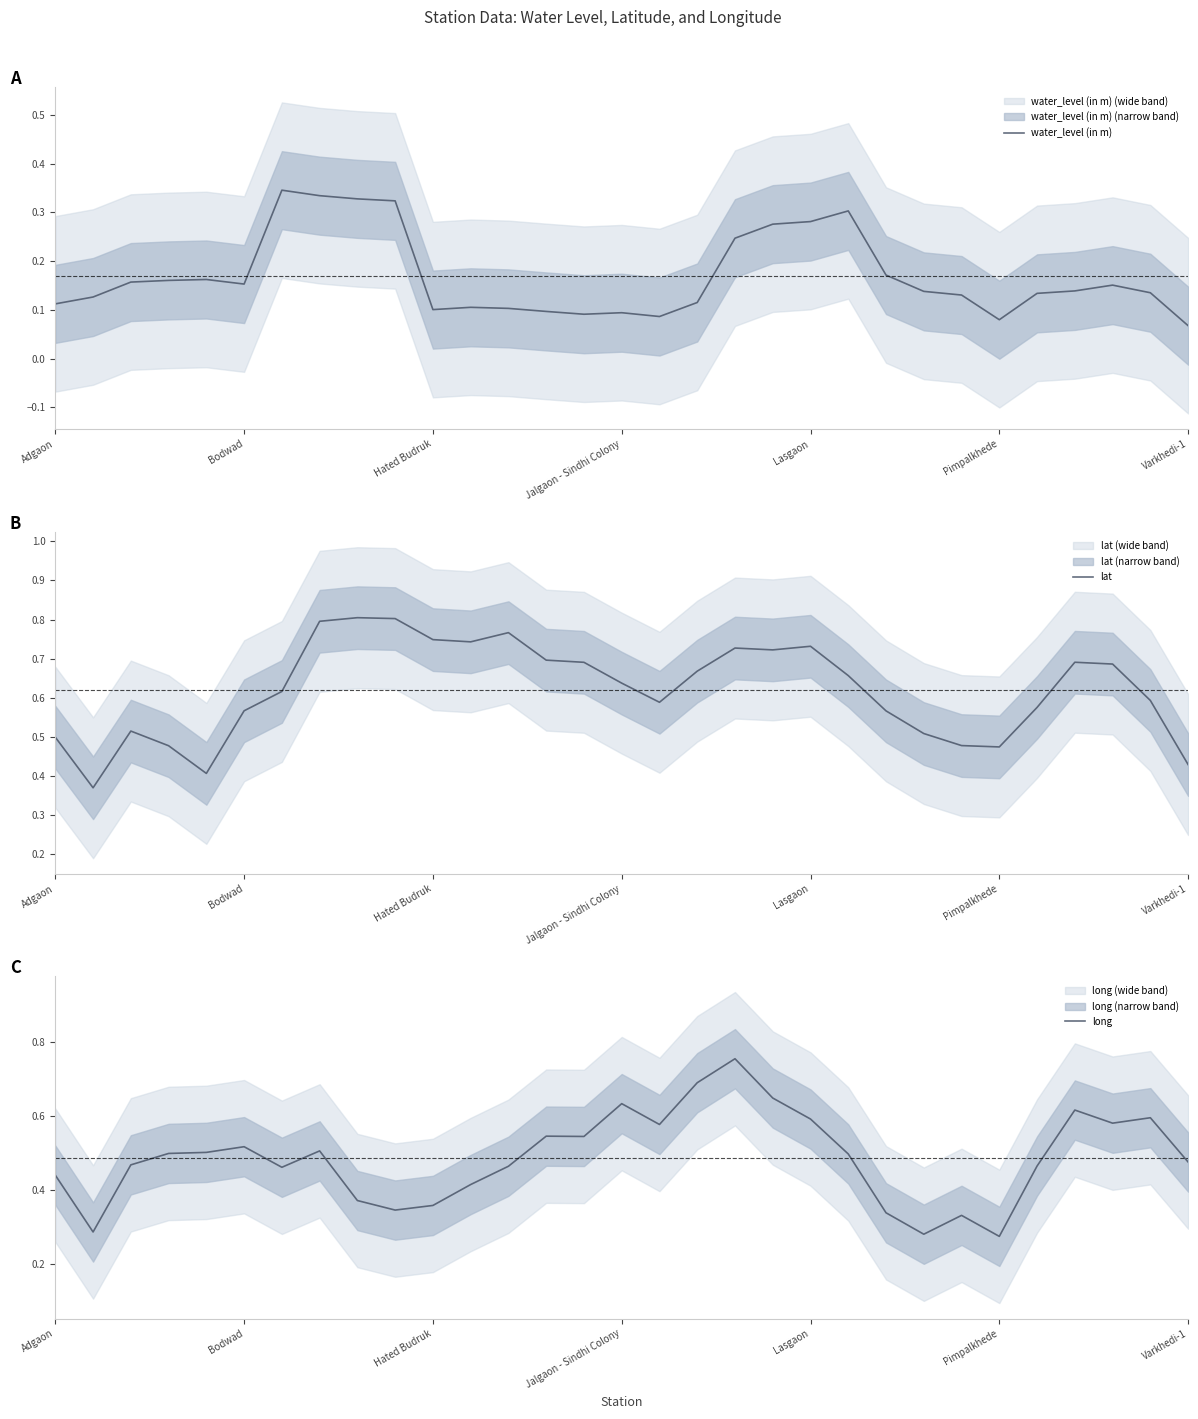

At which category does the chart reach its peak across all series?

8